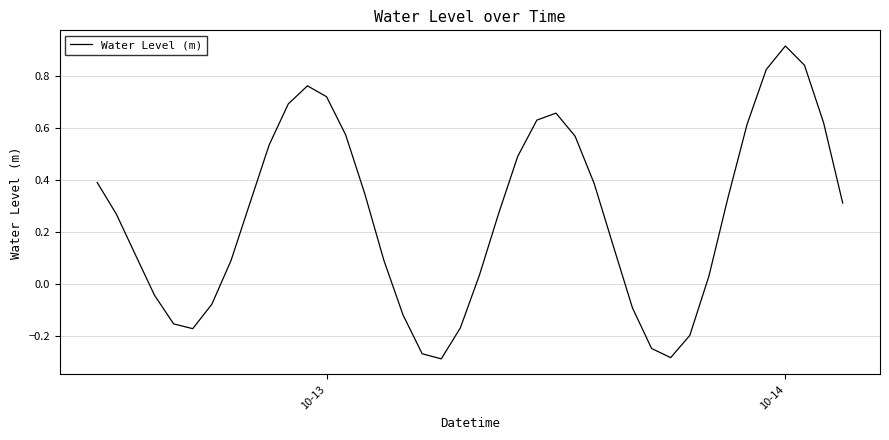

What is the difference between the maximum and minimum values?

1.2